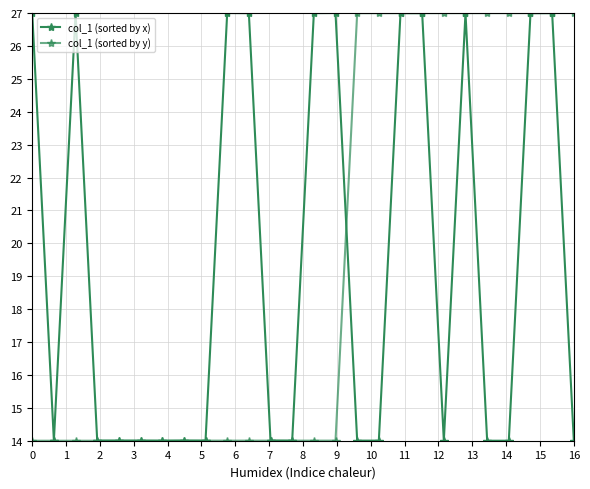

How many distinct data groups are displayed?

2